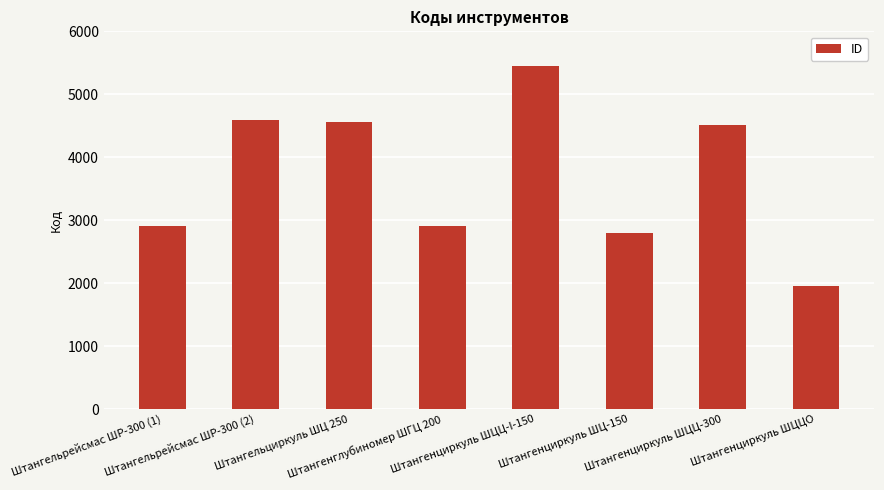

What is the value of the 3rd bar from the left?

4567